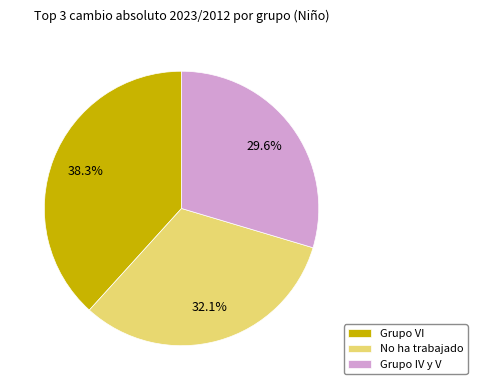

How much of the chart is everything except Grupo IV y V?

70.4%